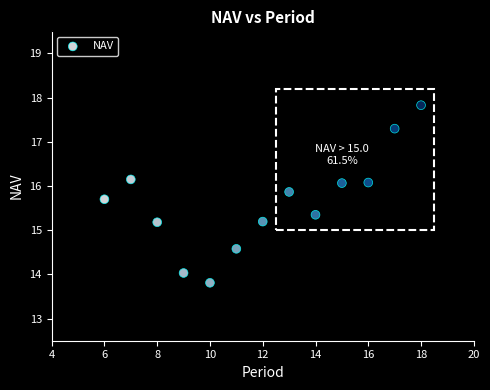

What is the range of X values (max minus min)?

12.0